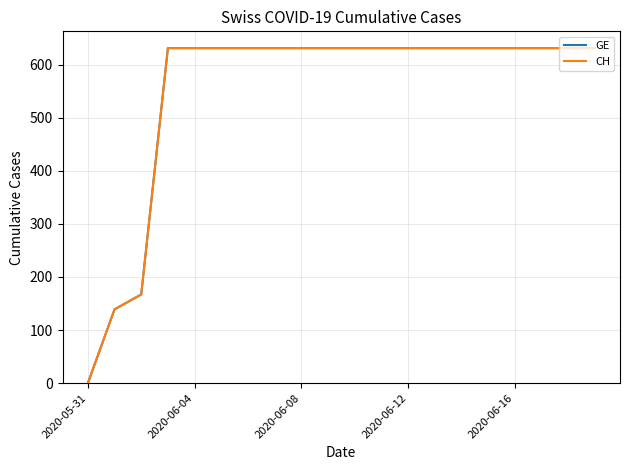

Which category has the highest value across all series?

2020-06-12